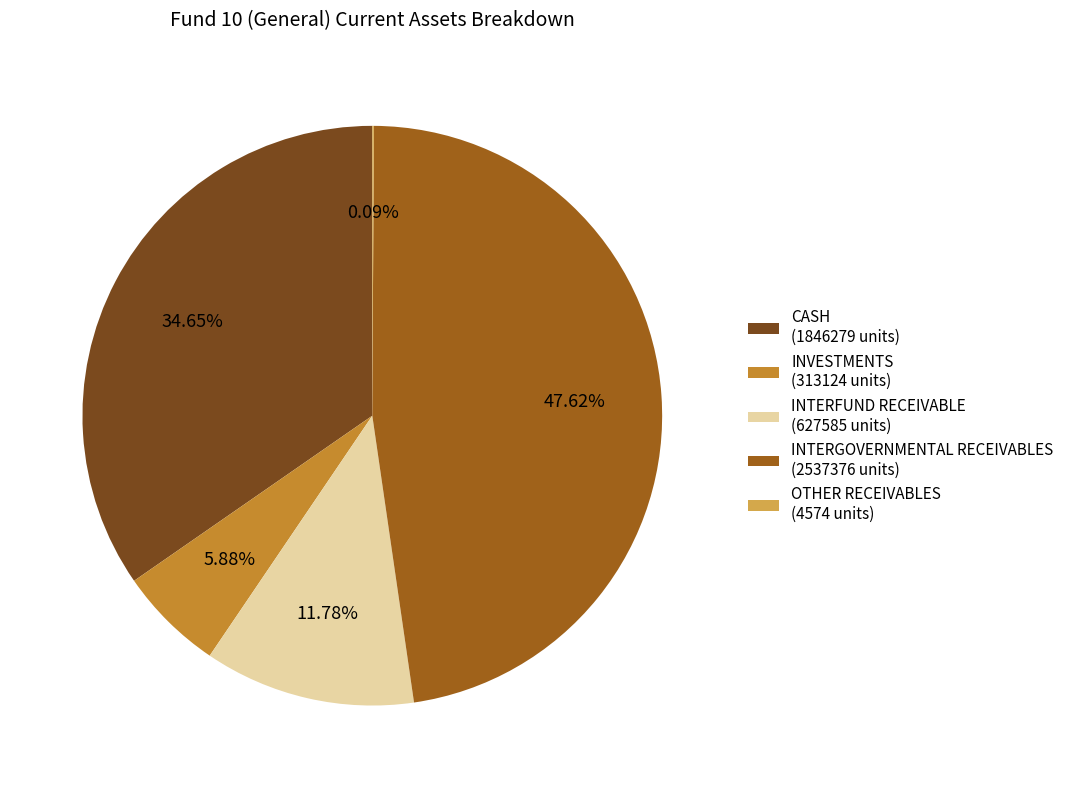

Between CASH (1846279 units) and INTERGOVERNMENTAL RECEIVABLES (2537376 units), which is larger?

INTERGOVERNMENTAL RECEIVABLES (2537376 units)